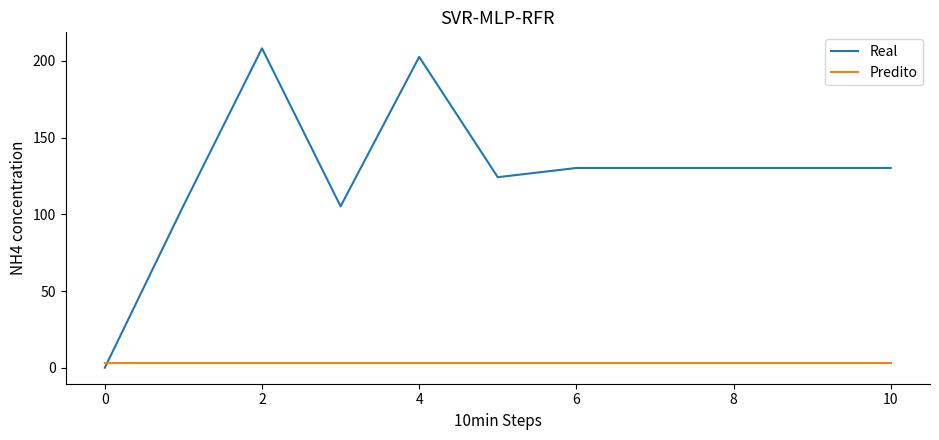

What are all the series names shown in the legend?

Real, Predito